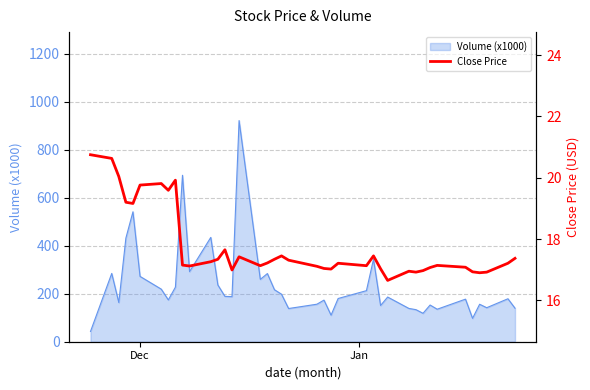

How many lines are shown in the chart?

1